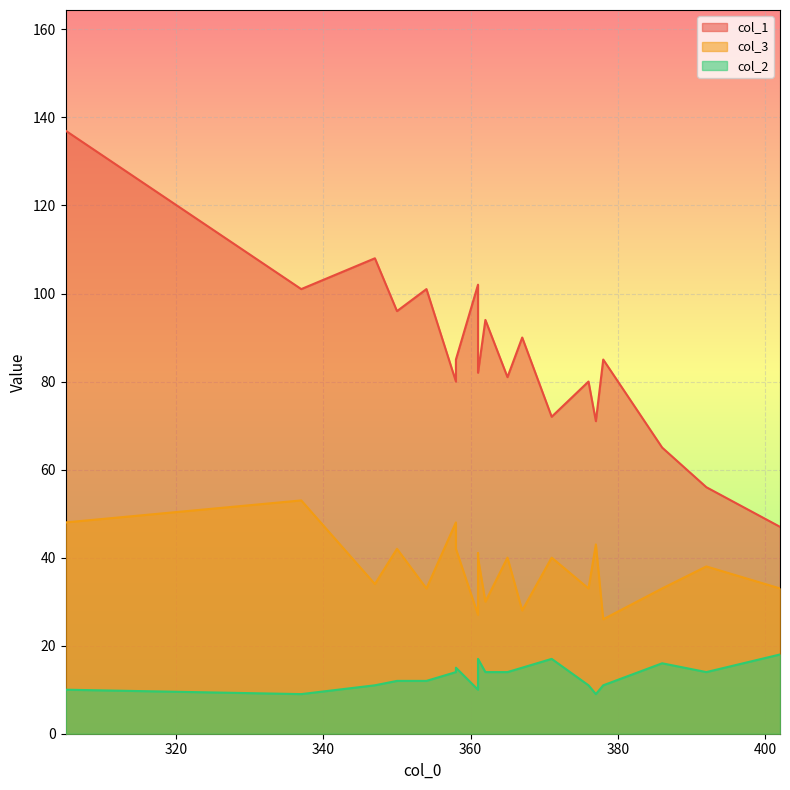

How many interior local valleys does the col_1 series have?

7